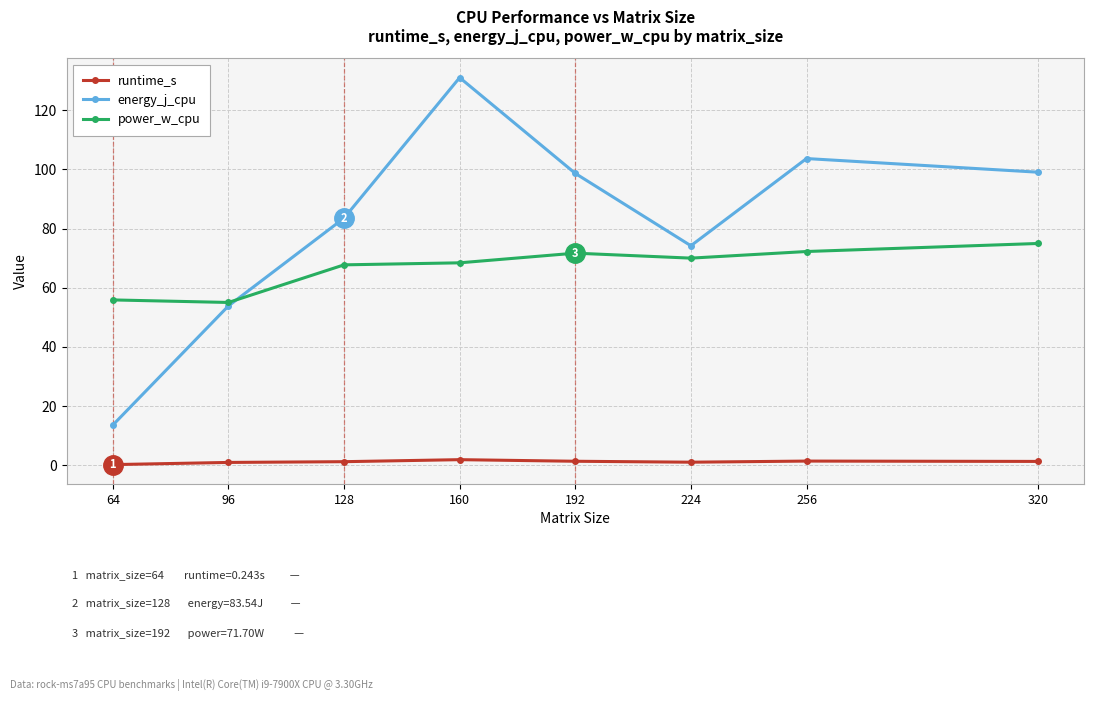

What is the highest value of the energy_j_cpu series?

131.0